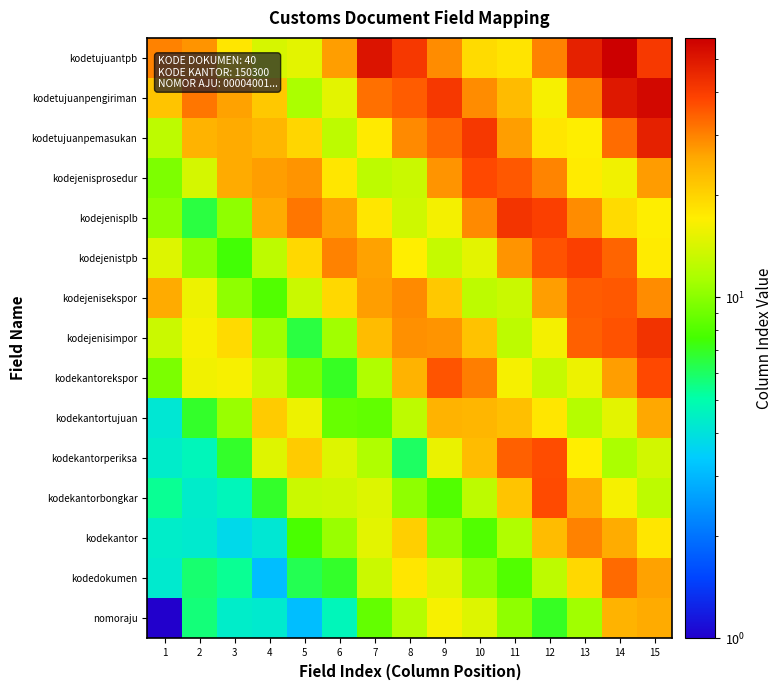

At which category is the sum across all series the highest?

15